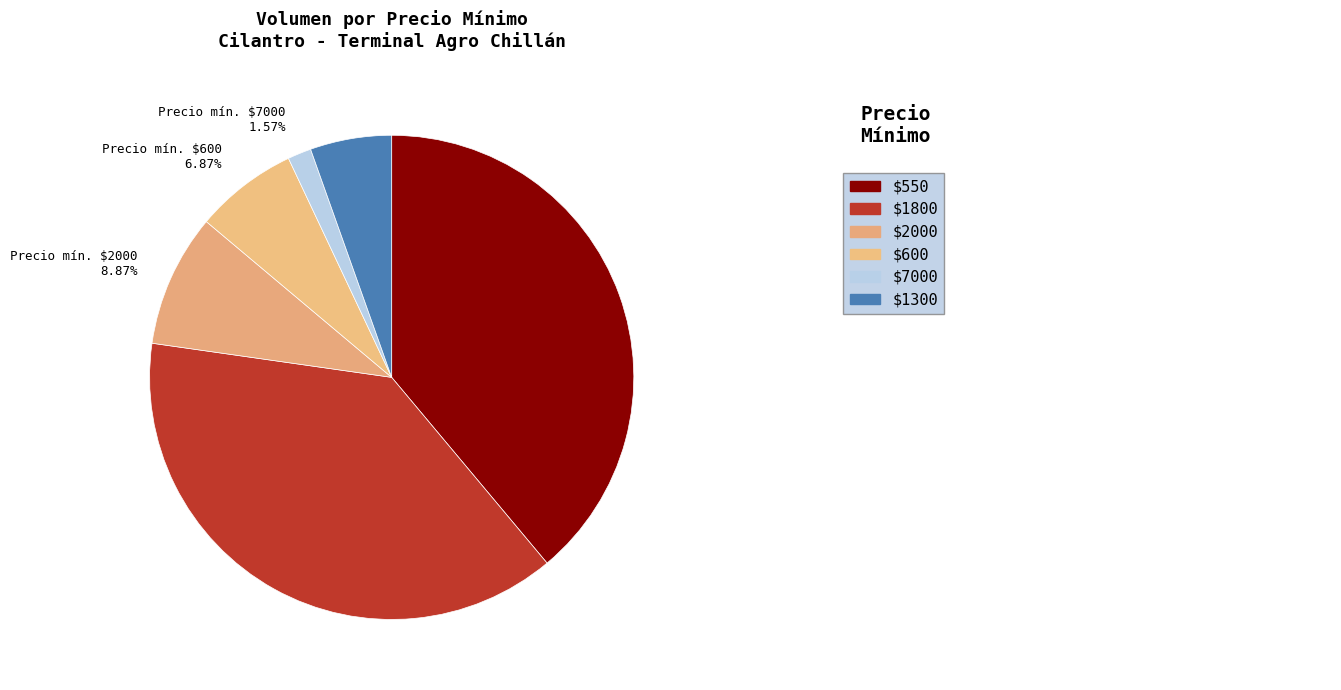

What is the smallest slice in the pie chart?

Precio mín. $7000